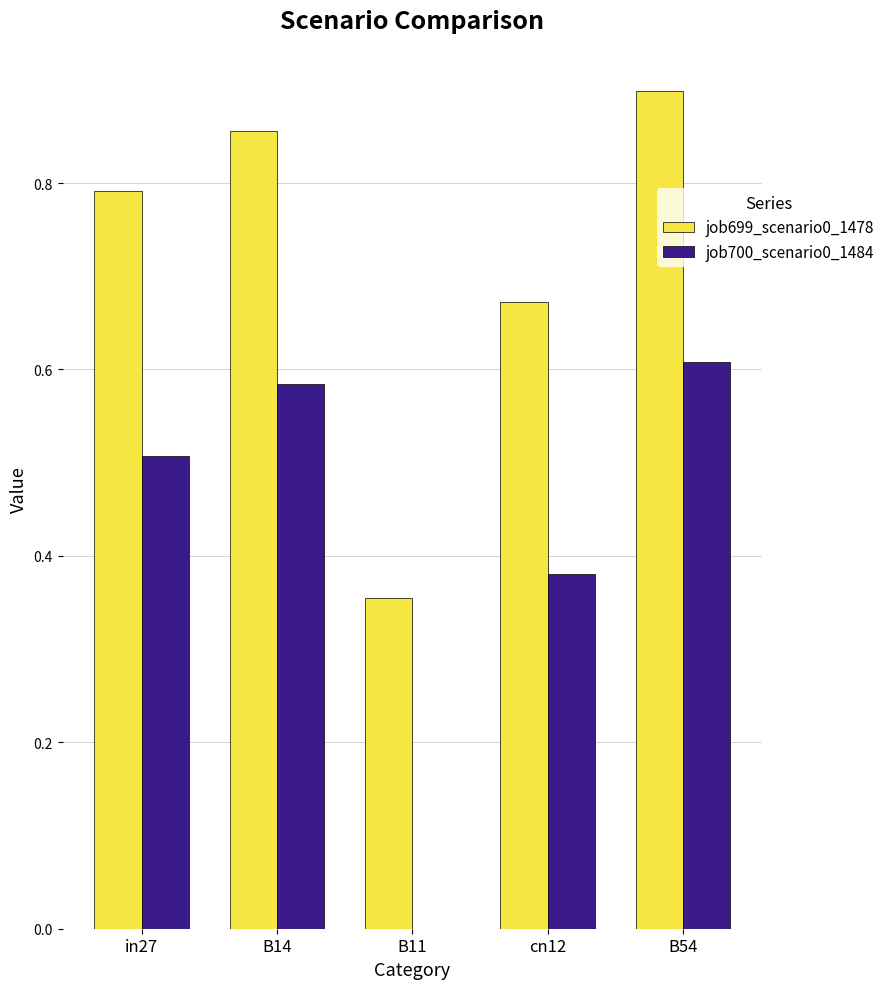

Is it true that job700_scenario0_1484 equals 0.9 at B14?

False